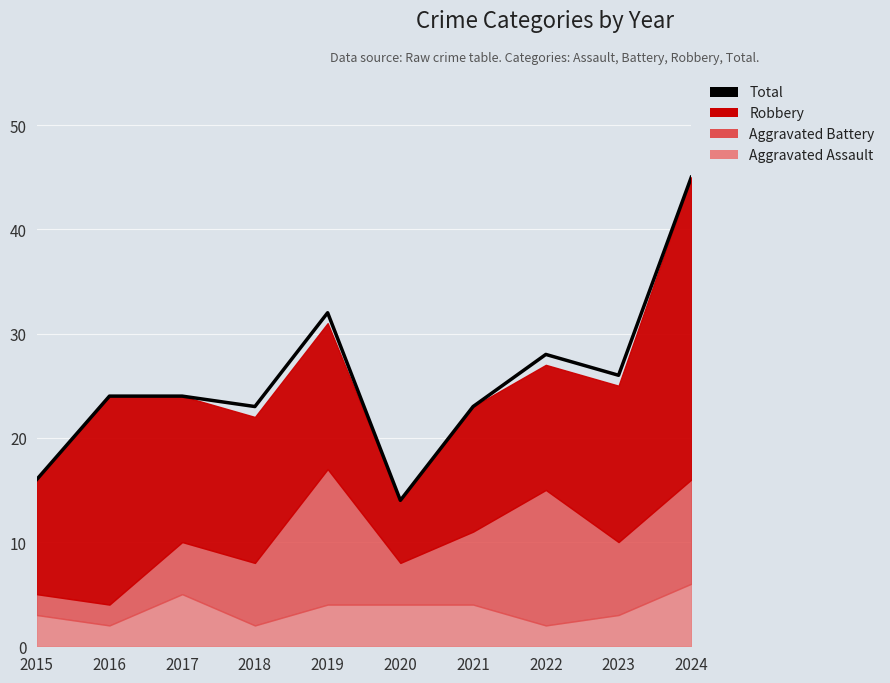

Reading right to left, extract all data points from this chart.

2024=45	2023=26	2022=28	2021=23	2020=14	2019=32	2018=23	2017=24	2016=24	2015=16